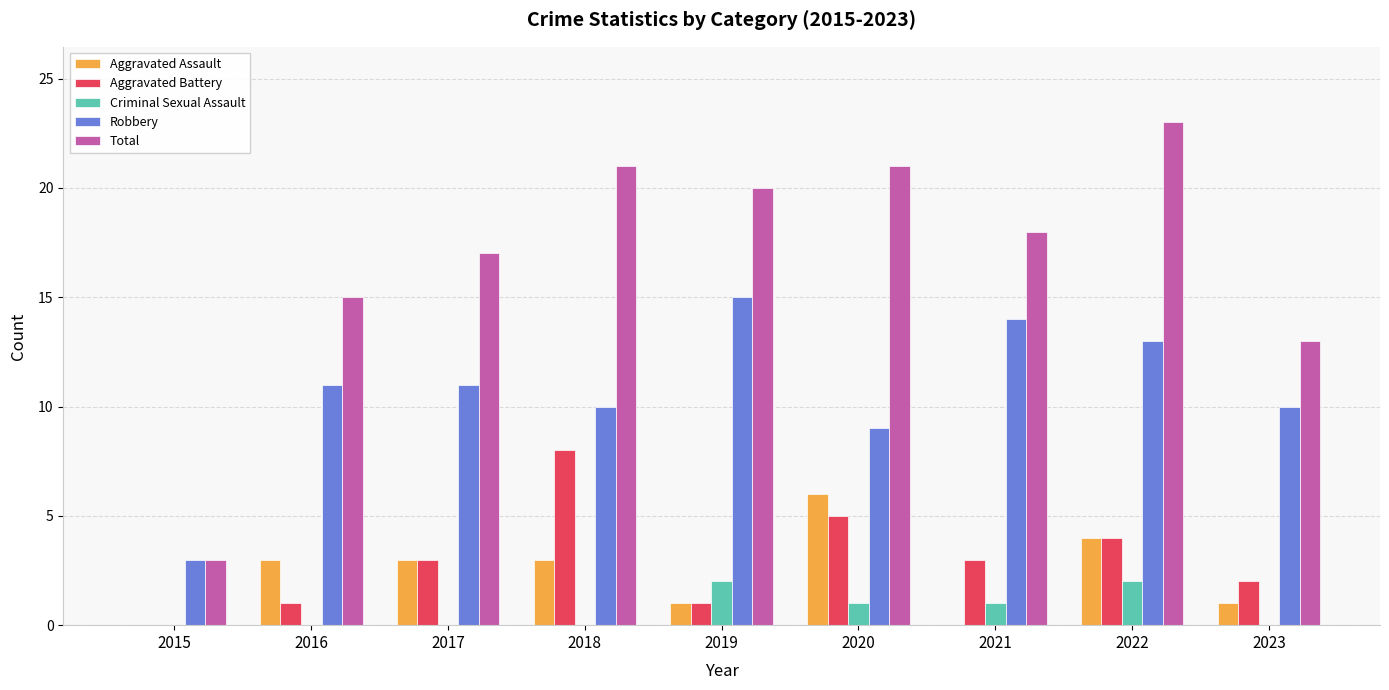

What is the sum of the Total values at 2018 and 2021?

39